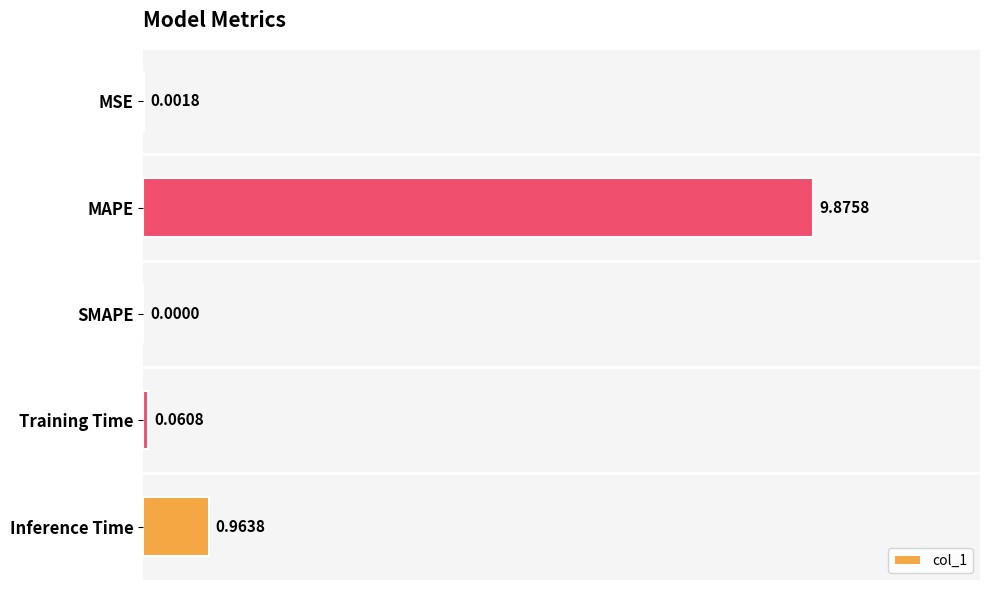

At which label is the value closest to 4?

Inference Time